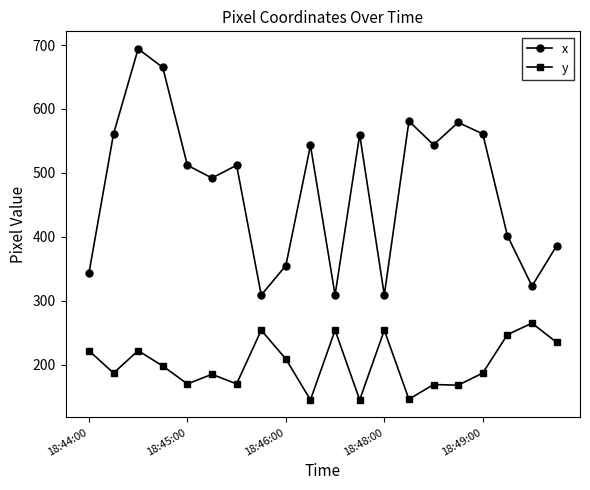

What is the minimum value for x?

309